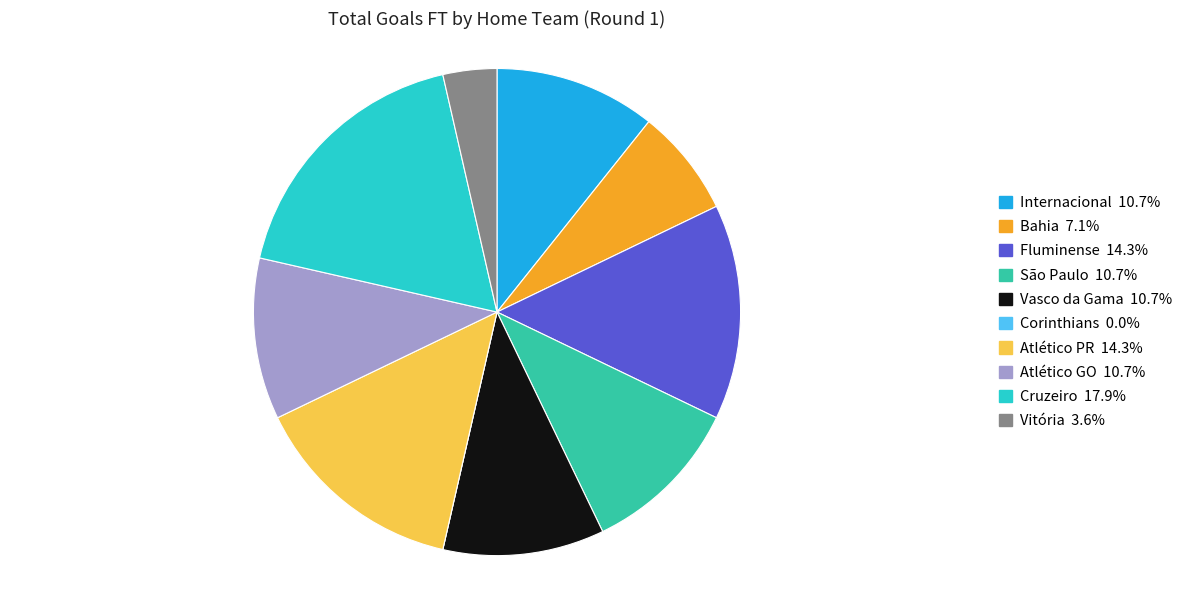

Between Fluminense and São Paulo, which is larger?

Fluminense